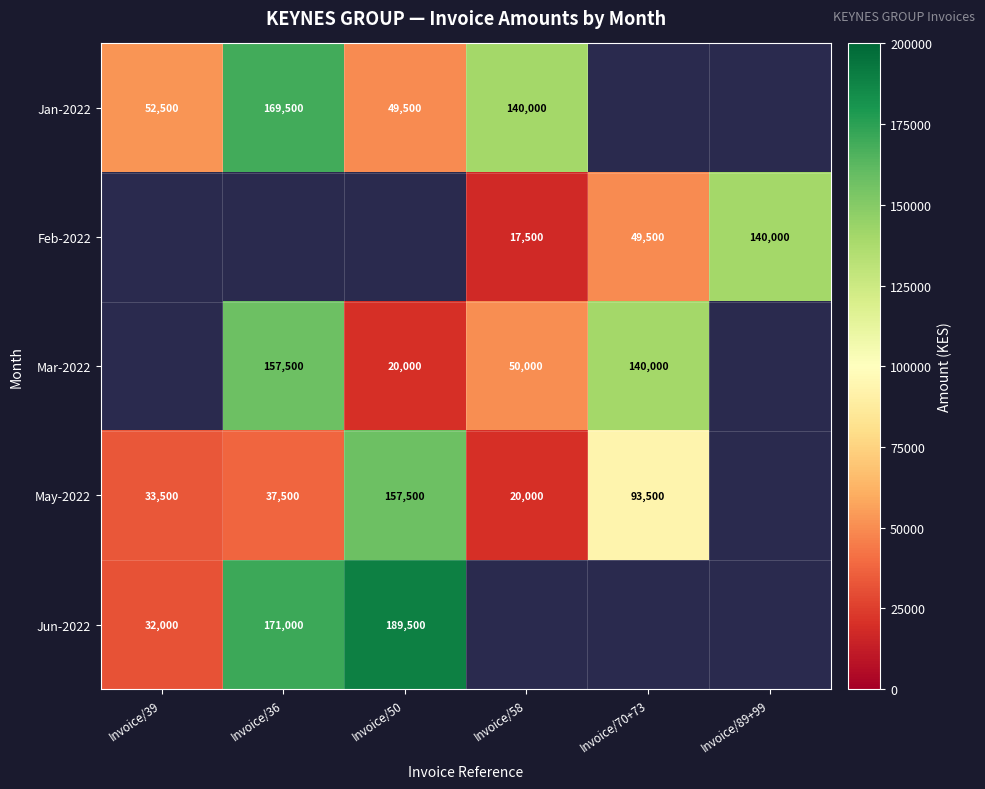

At which category does the chart reach its peak across all series?

Invoice/50